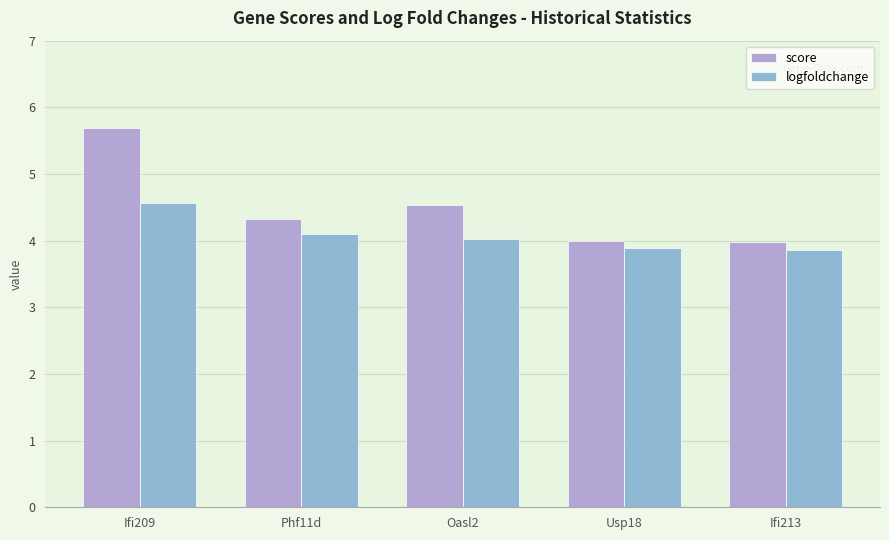

Reading left to right, extract all data points from this chart.

score: 5.7	4.3	4.5	4.0	4.0
logfoldchange: 4.6	4.1	4.0	3.9	3.9